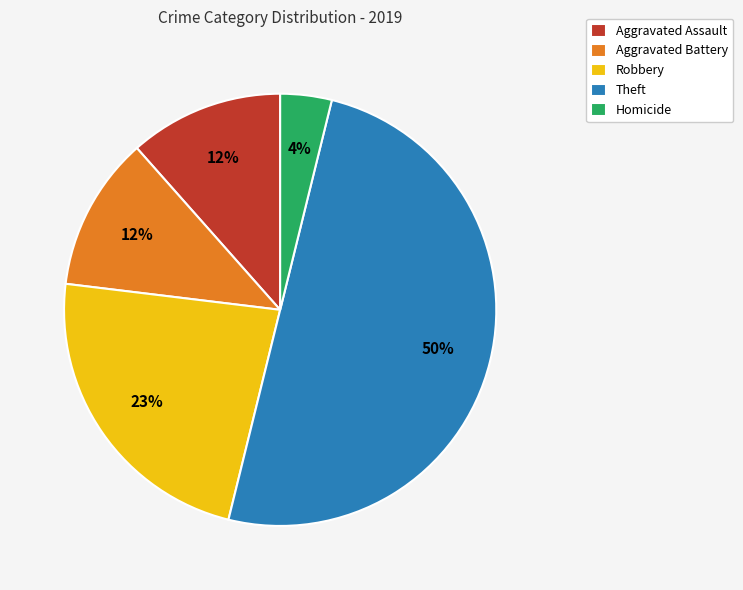

Which has a higher value, Aggravated Assault or Homicide?

Aggravated Assault